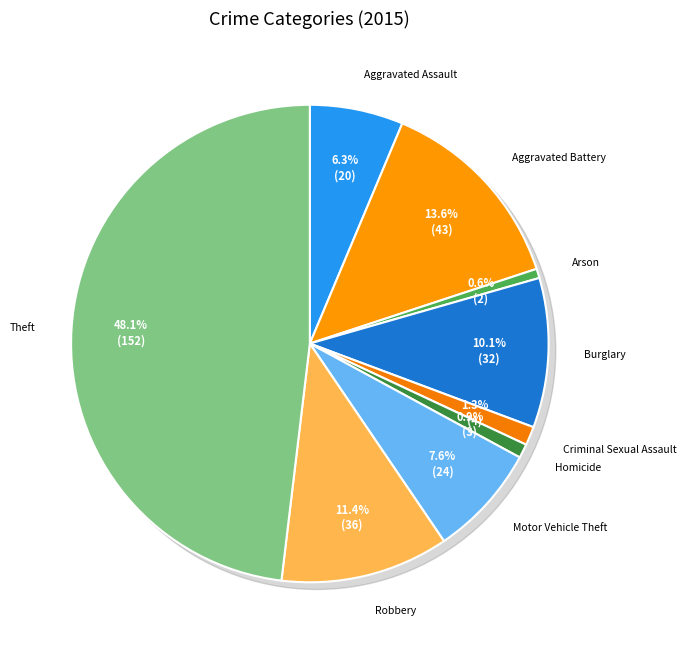

How much of the chart is everything except Burglary?

89.9%